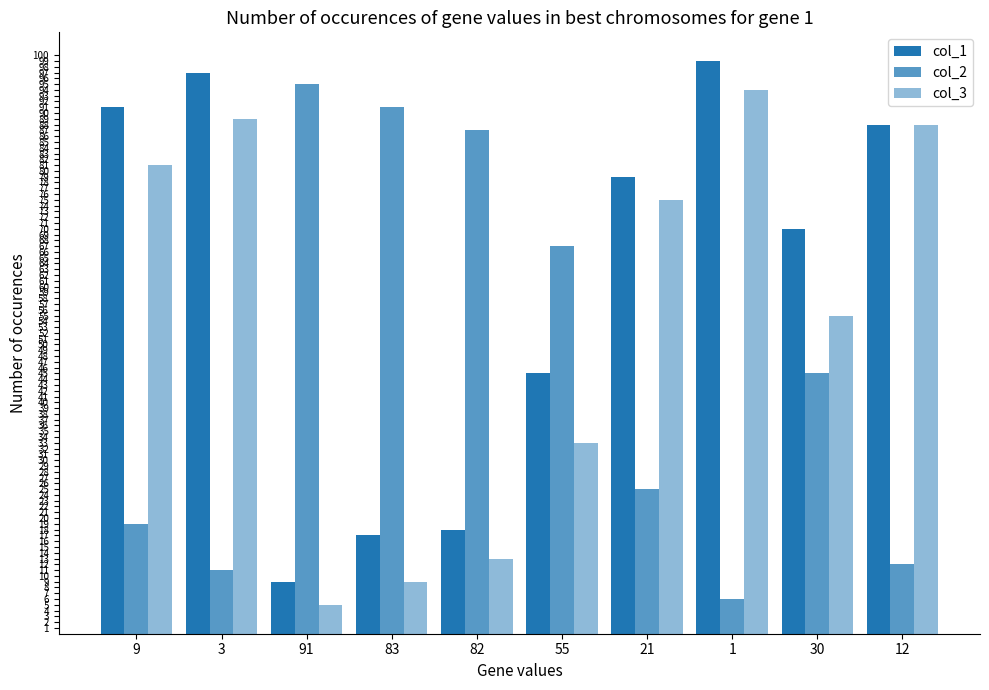

Where does the col_3 series first go above 75?

9